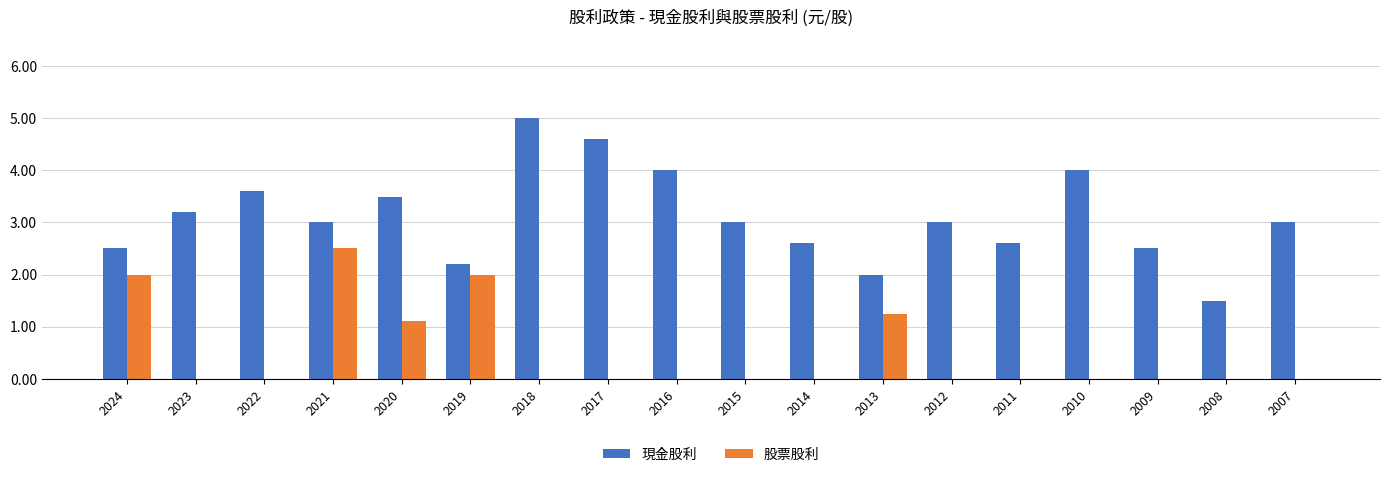

True or false: 現金股利 has a value of 1.7 at 2020.

False